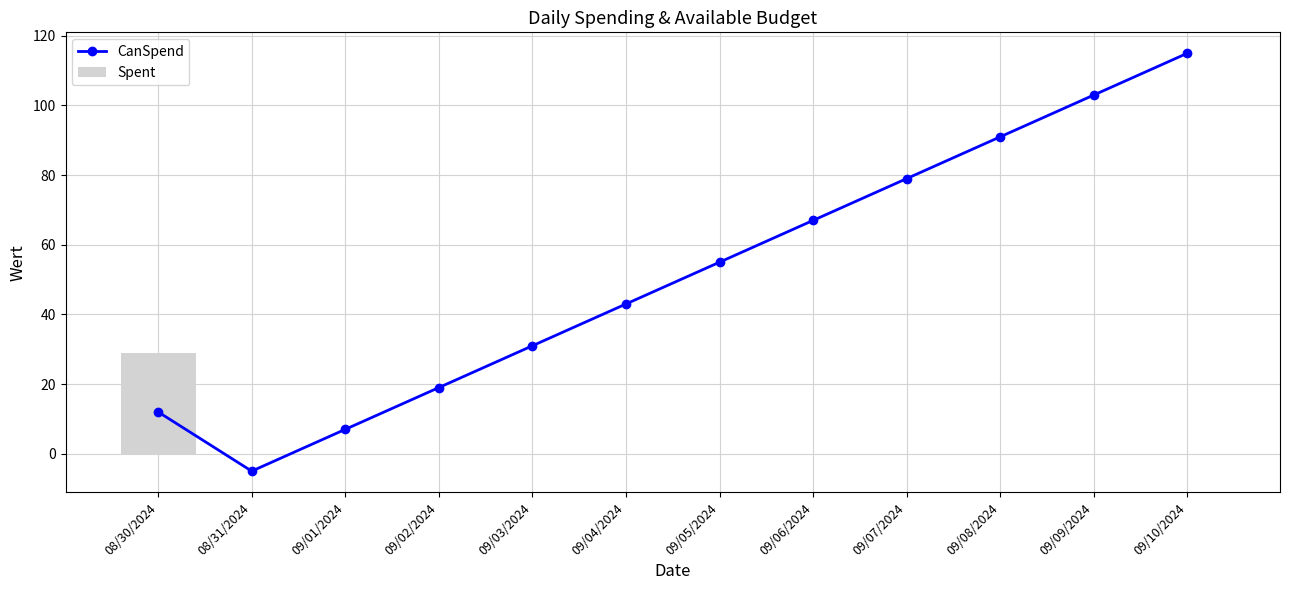

What is the total value across all series at 09/06/2024?

67